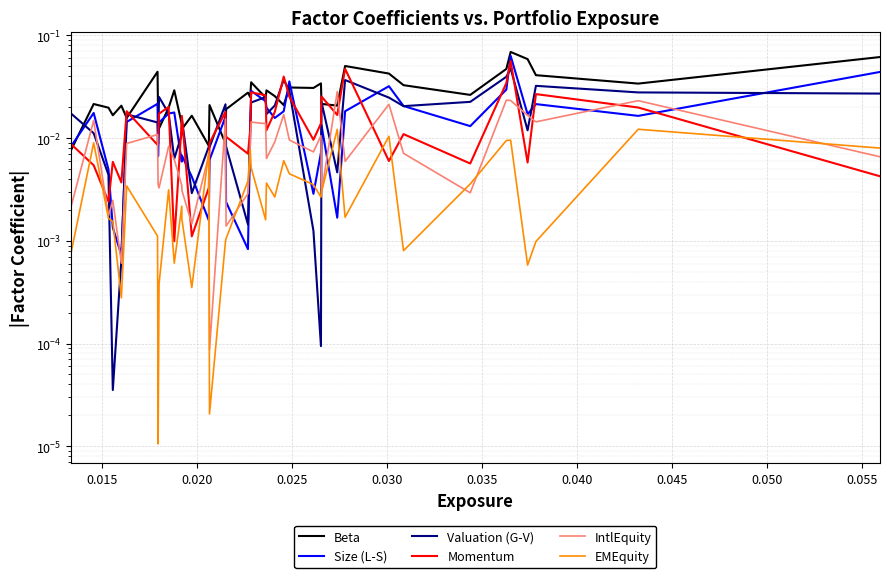

True or false: Beta and Momentum intersect in this chart.

True